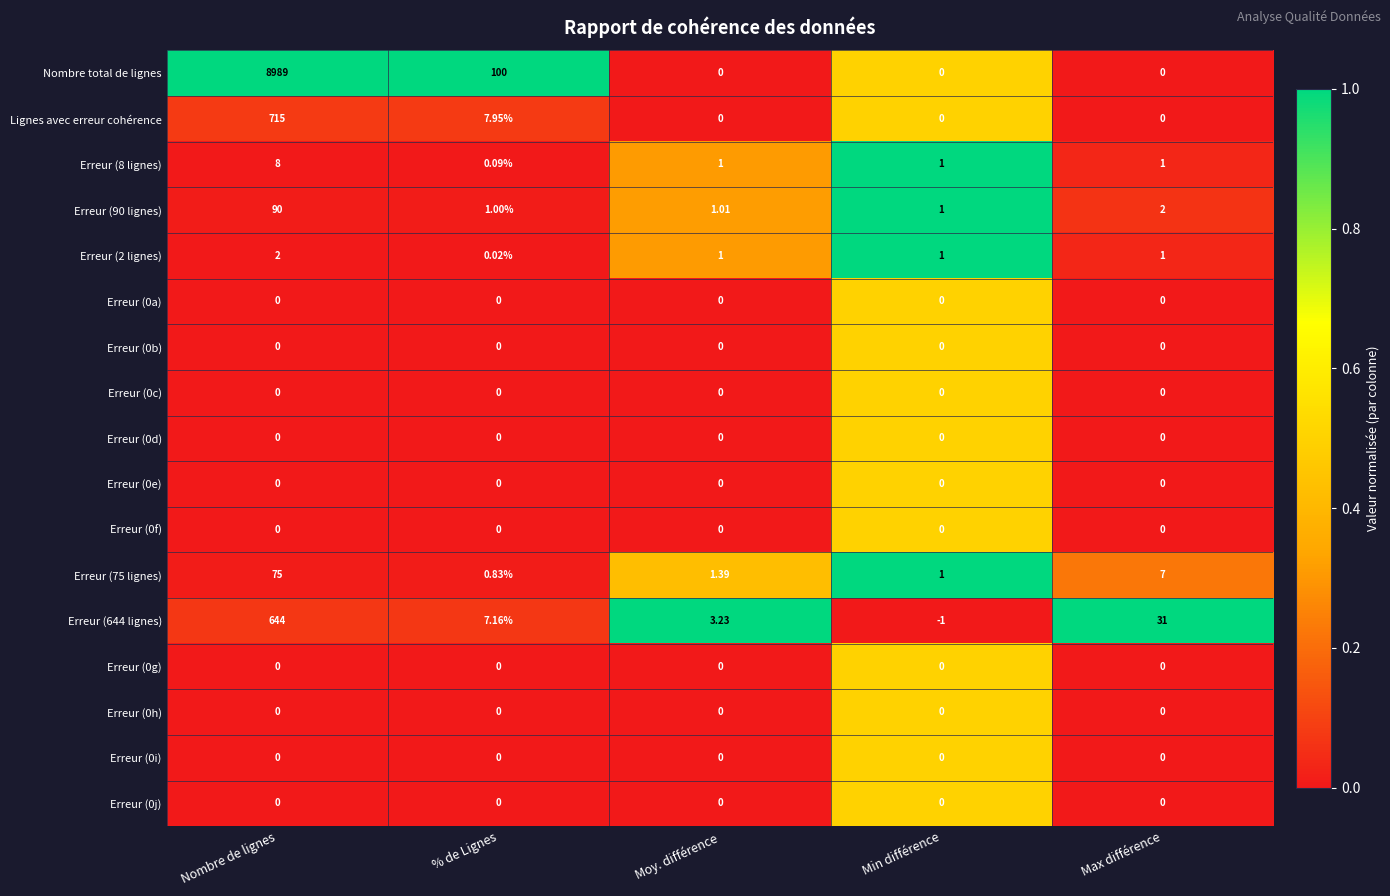

At which label does Erreur (8 lignes) reach its minimum?

% de Lignes